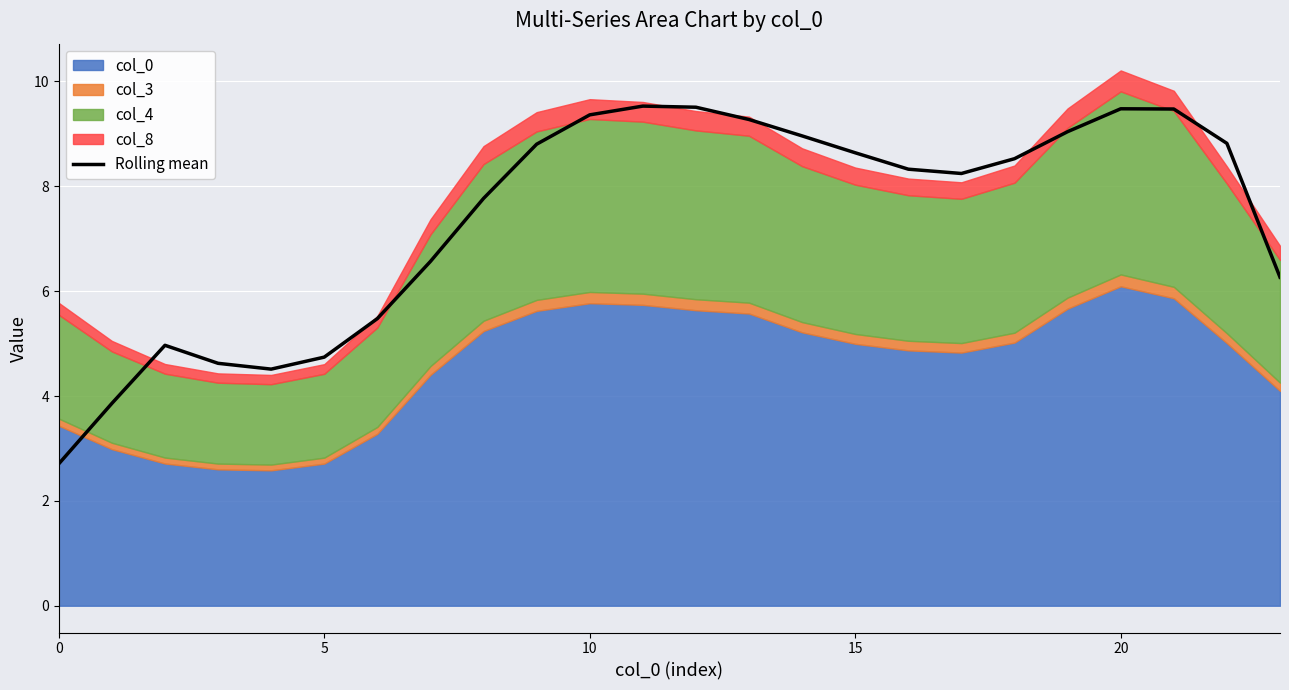

What is the change in value from 13 to 14?

-0.3